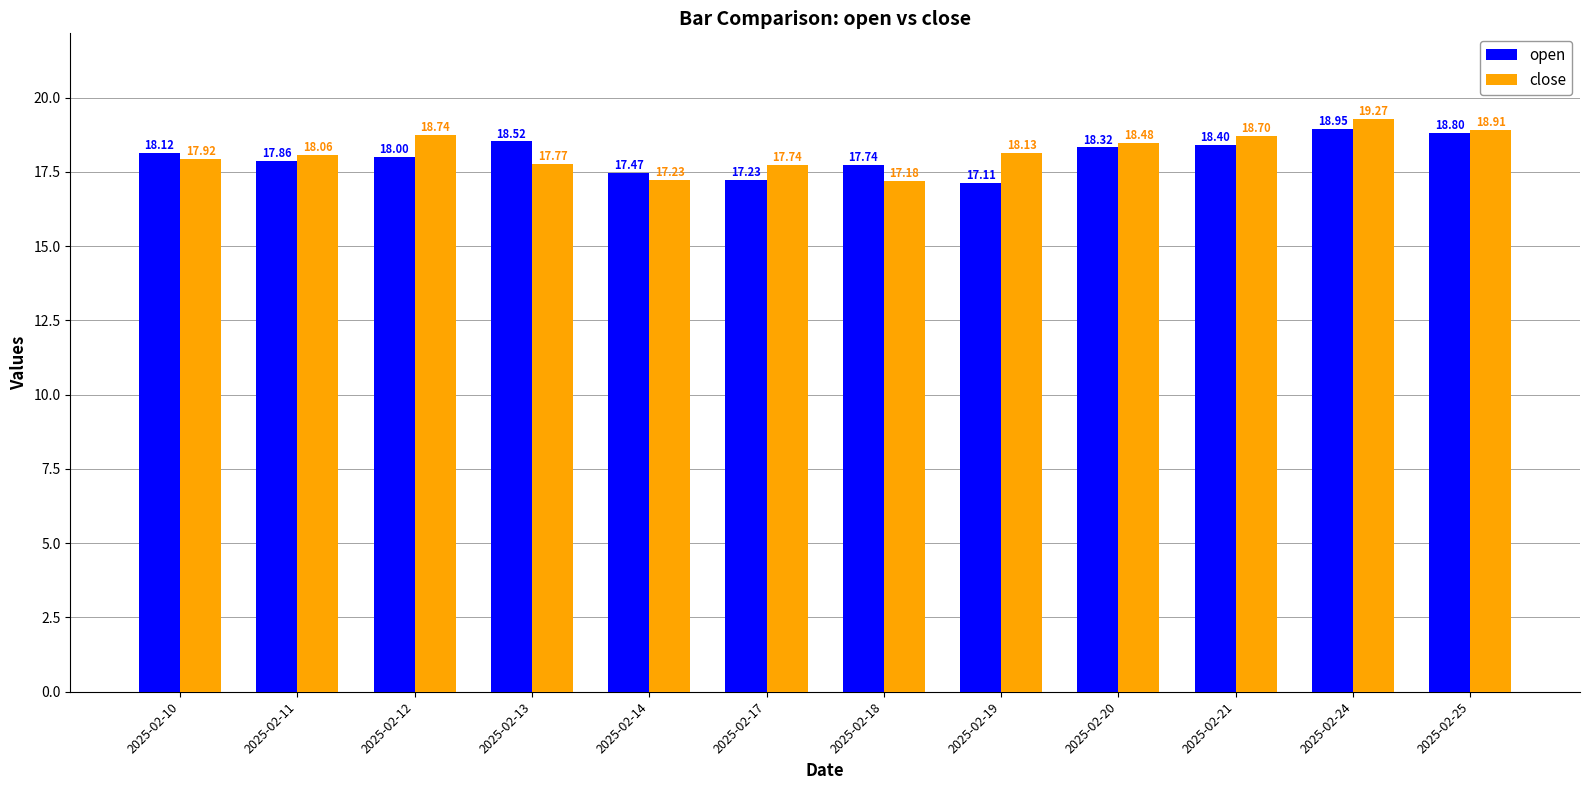

The close series shows 11.3 at 2025-02-24. True or false?

False